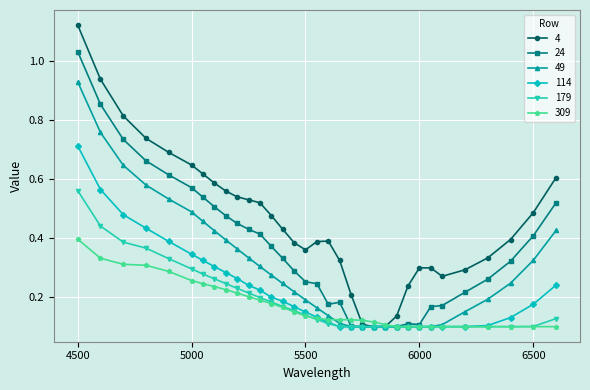

Which series has the largest total across all categories?

4